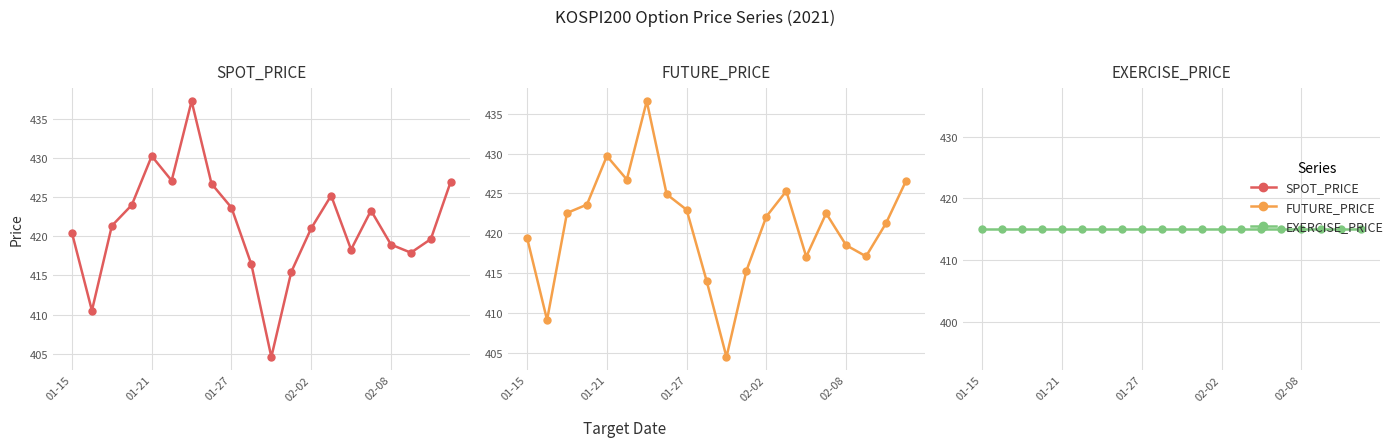

What is the value of the FUTURE_PRICE point at the 11th from the left?

404.4